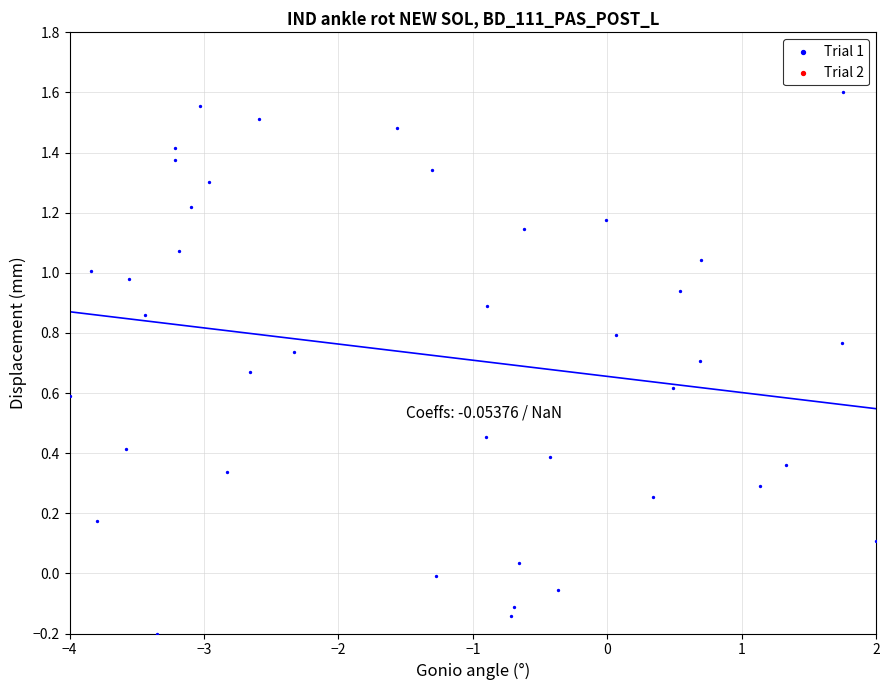

What is the range of X values (max minus min)?

6.0